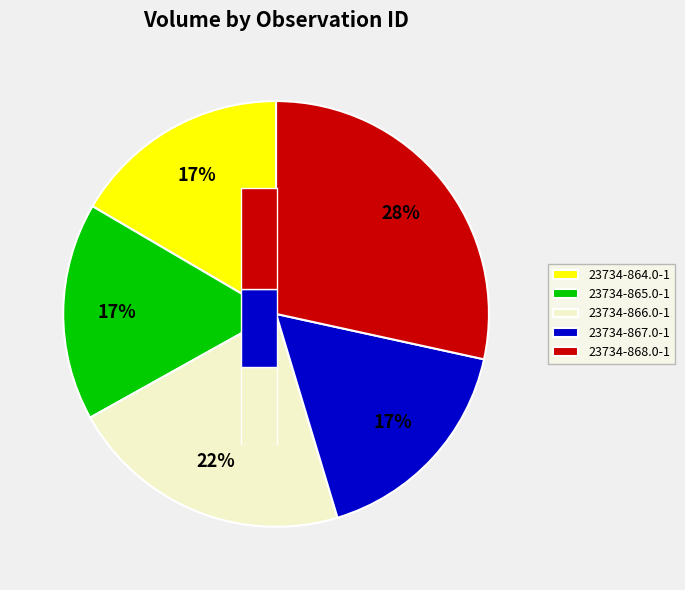

Is it true that 23734-866.0-1 is 22% of the pie?

True